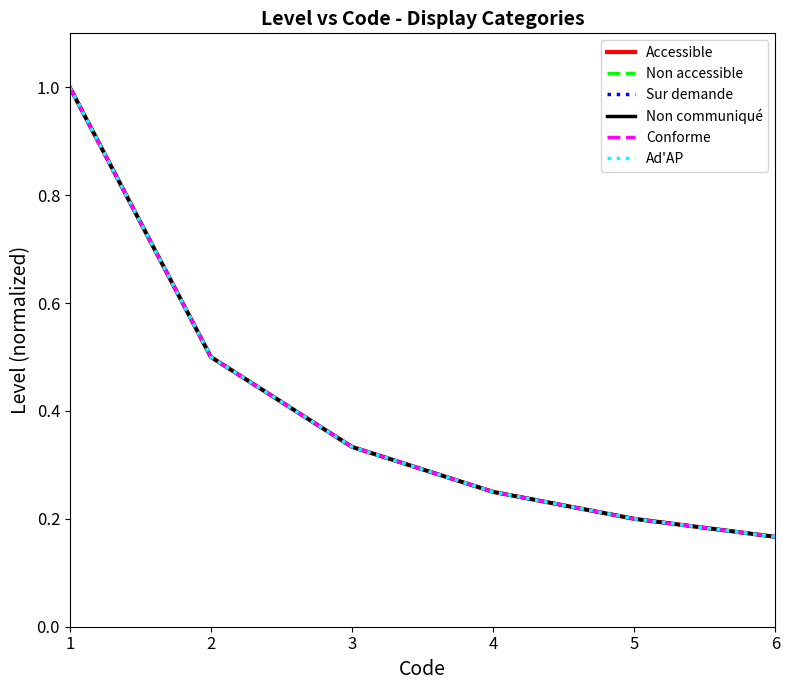

True or false: Non accessible and Ad'AP cross at least once.

False